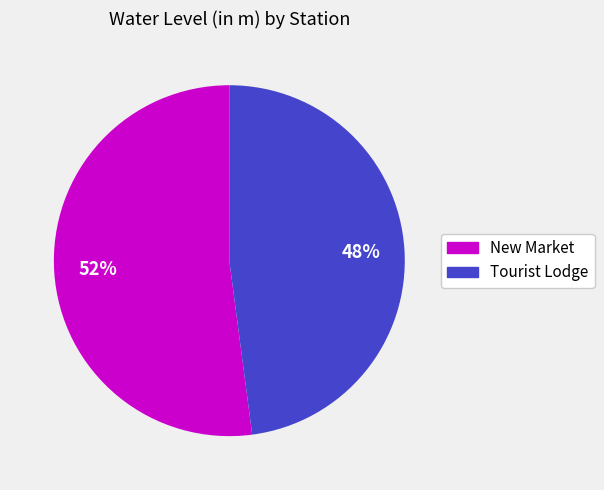

To the nearest percent, what is the combined percentage of Tourist Lodge and New Market?

100%